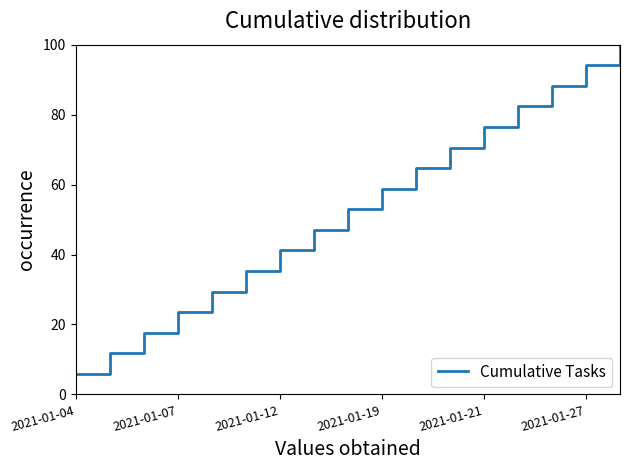

What is the difference between the maximum and minimum values?

94.1